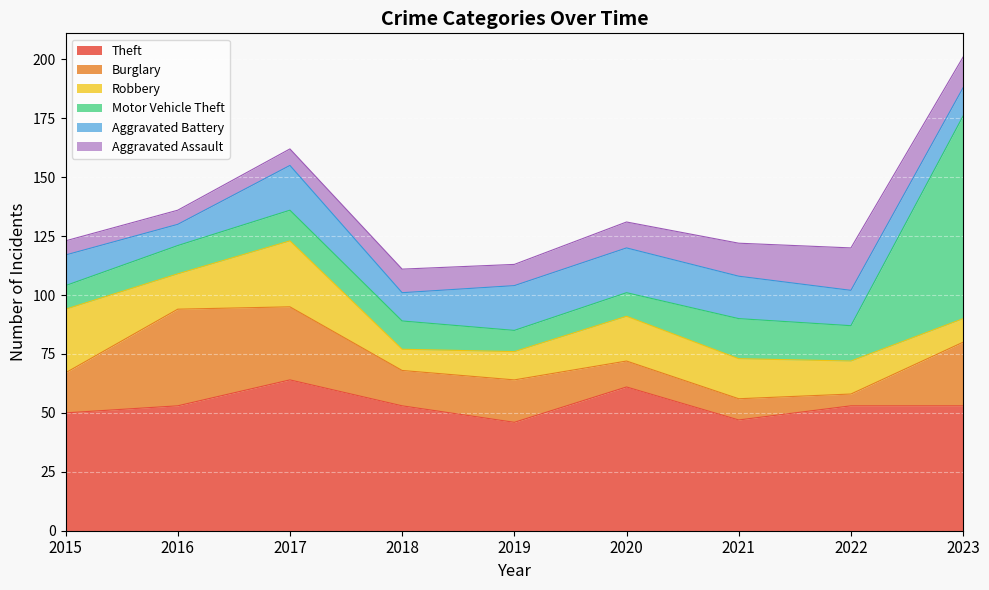

Which series has the largest range (max minus min)?

Motor Vehicle Theft